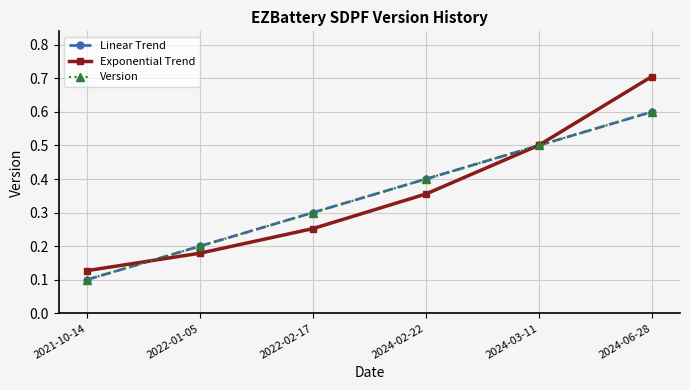

What is the total value across all series at 2022-01-05?

0.6